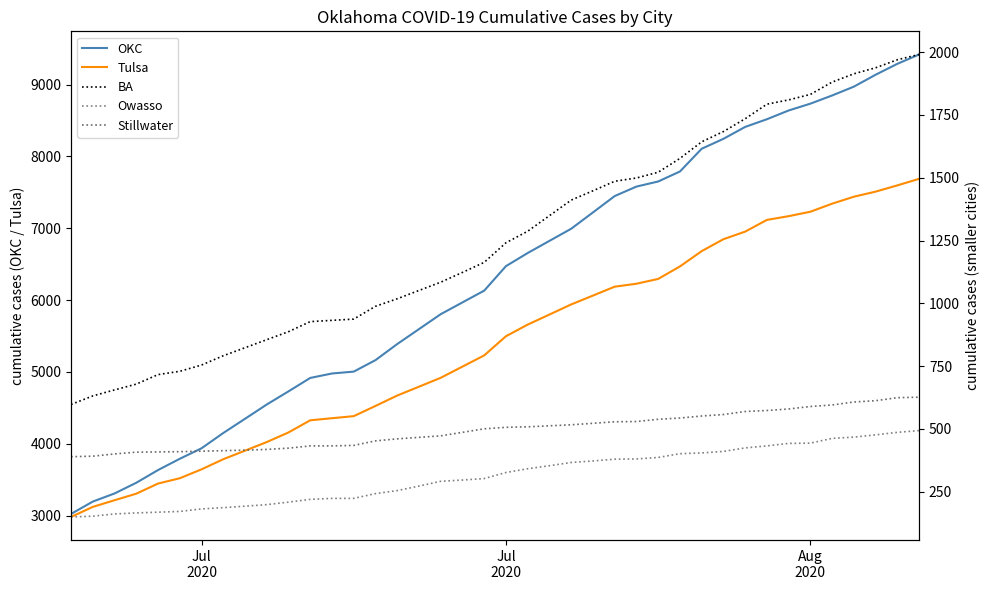

What is the sum of the Tulsa values at 22 and 34?

13030